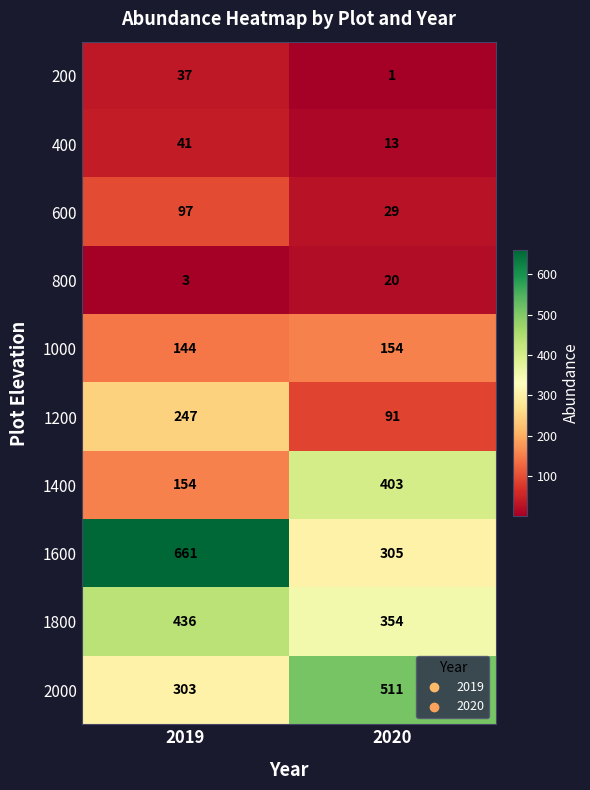

The 1400 series shows 207 at 2019. True or false?

False